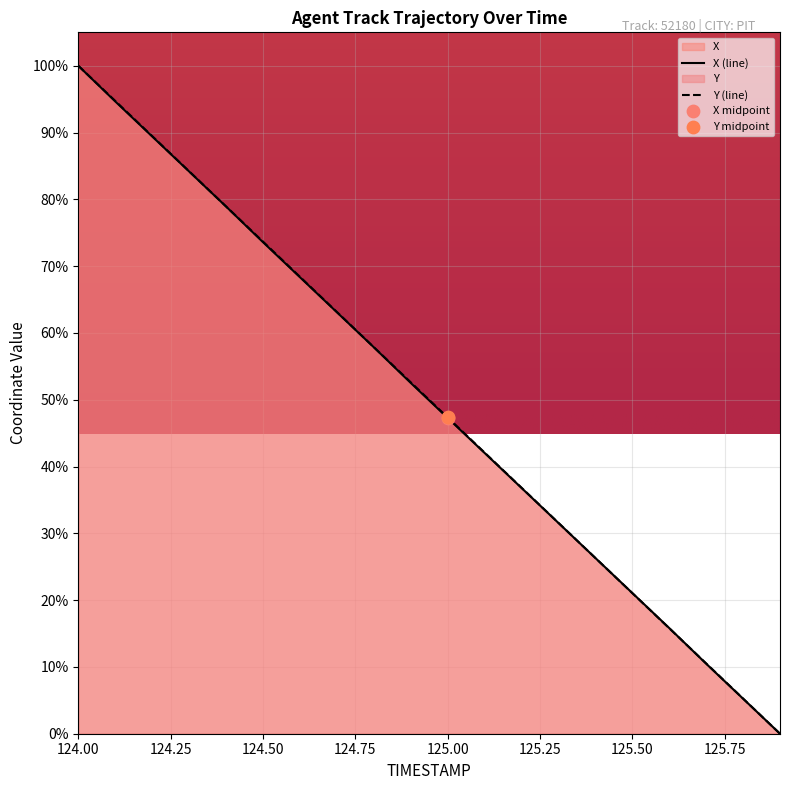

Which series contains the highest Y value?

X